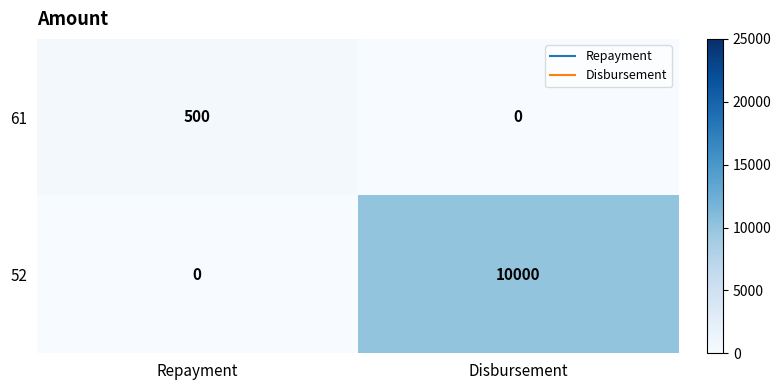

At which category is the sum across all series the highest?

Disbursement